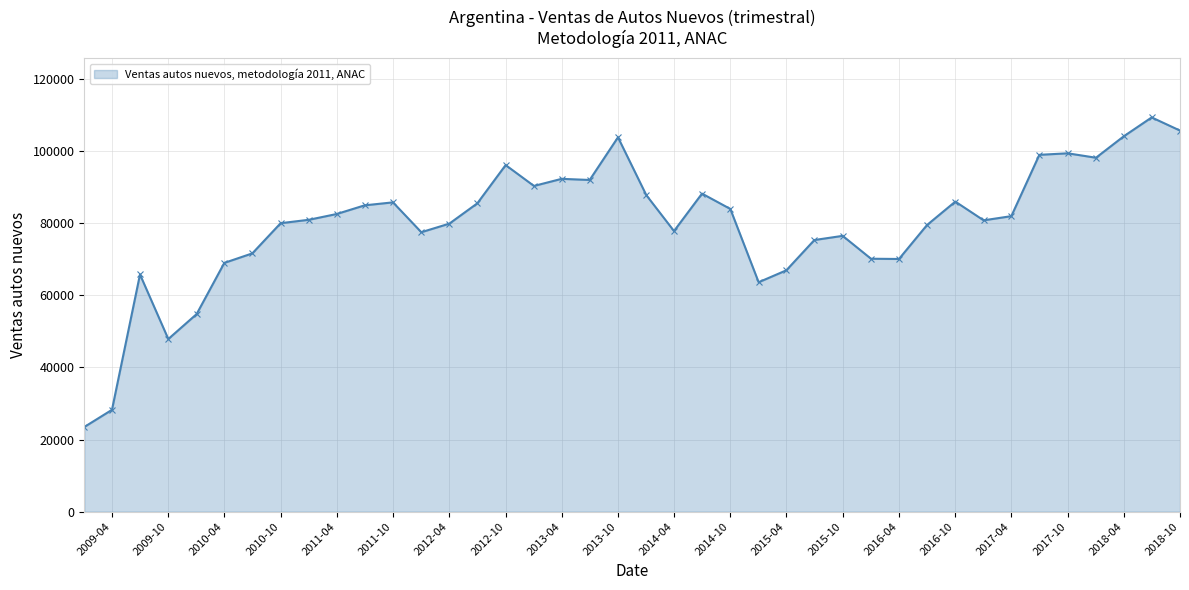

What is the change in value from 01-01-2009 to 01-04-2017?

+58444